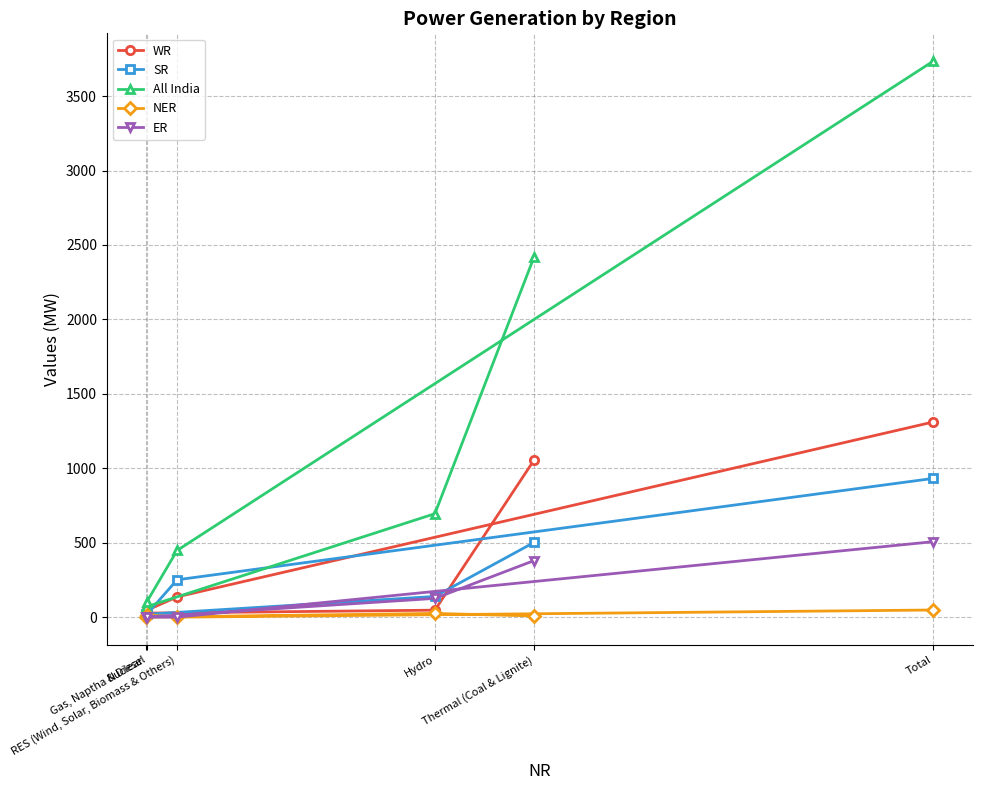

True or false: NER has a value of 19 at Total.

False